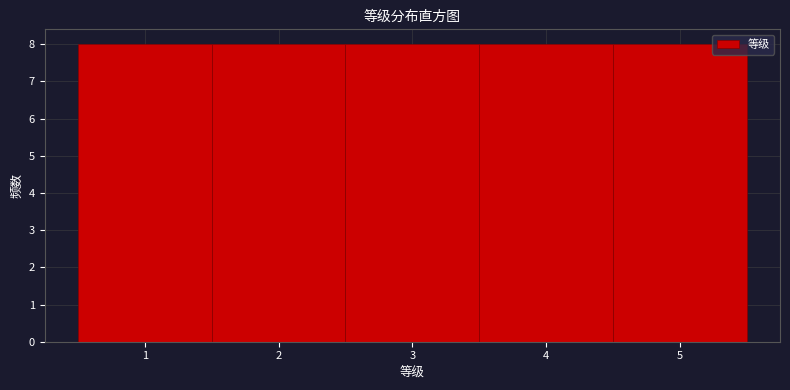

What is the height of the bar covering 0.5 to 1.5 on the x-axis? The values are not printed on the chart, so give them approximately, as read against the axis.

8